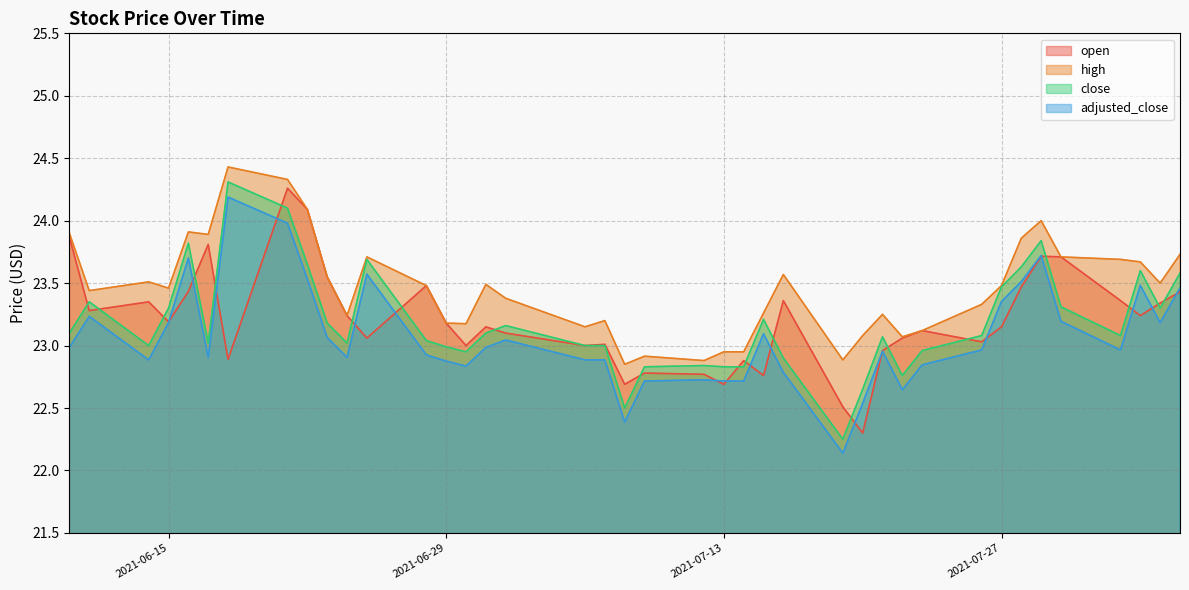

What are all the series names shown in the legend?

open, high, close, adjusted_close